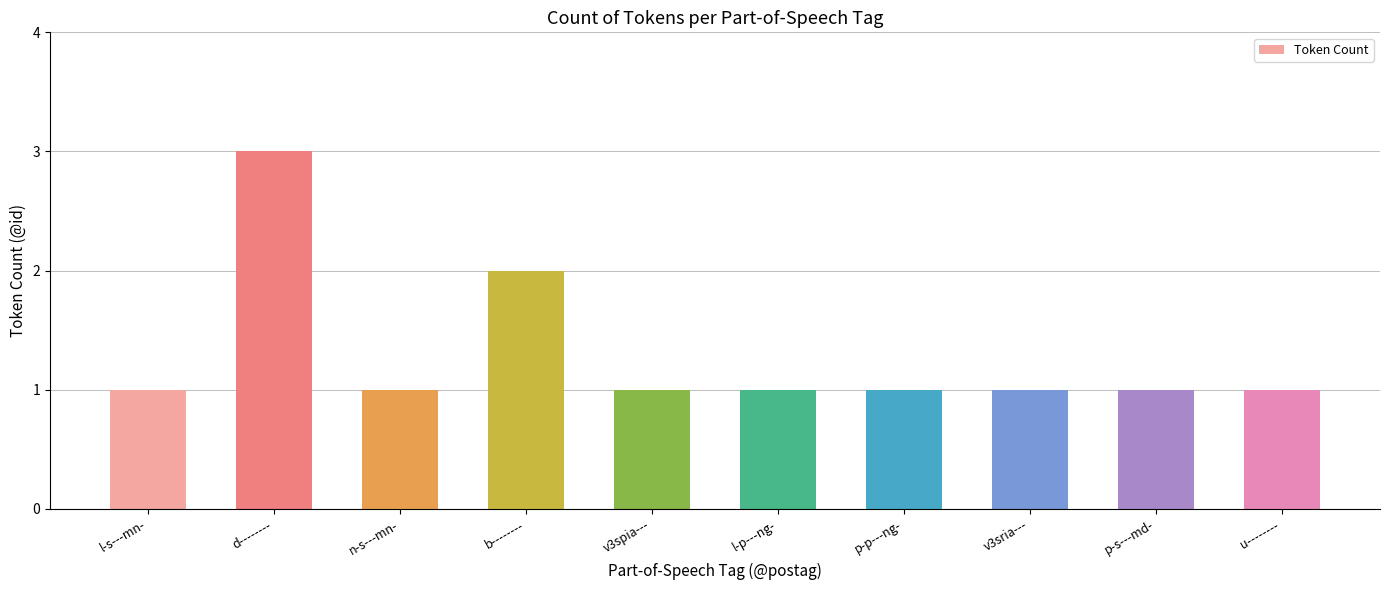

True or false: the data shows 1 at p-s---md-.

True